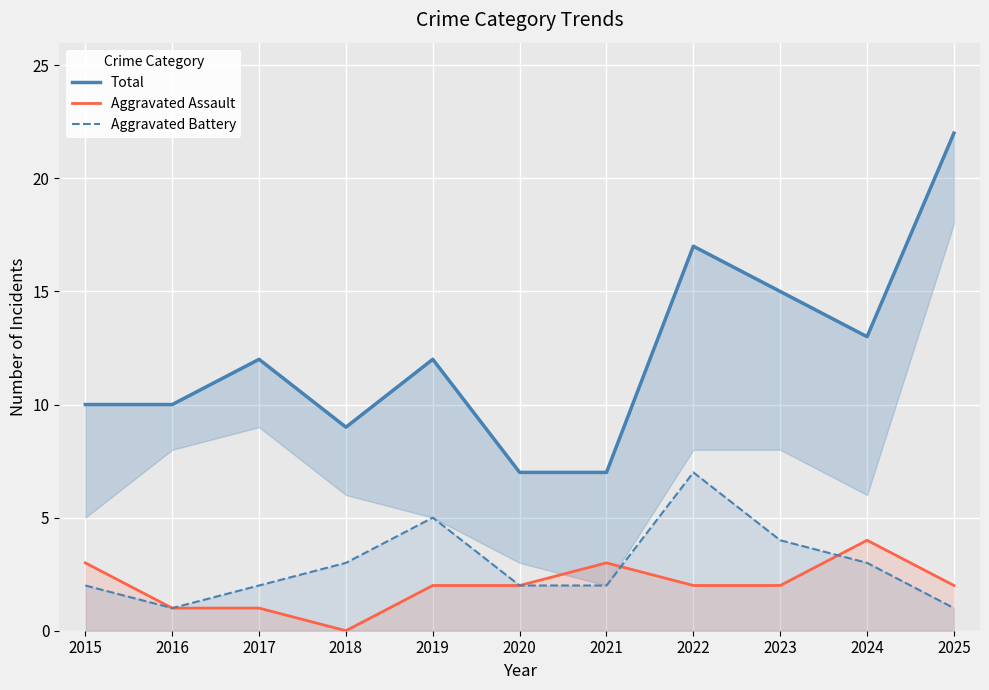

True or false: Total and Aggravated Battery cross at least once.

False